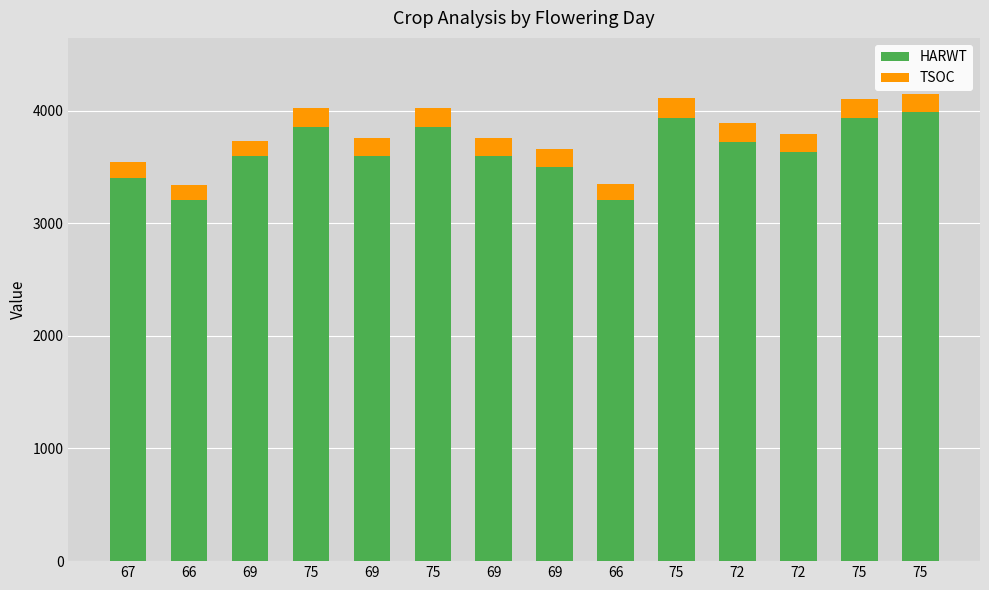

What are all the series names shown in the legend?

HARWT, TSOC